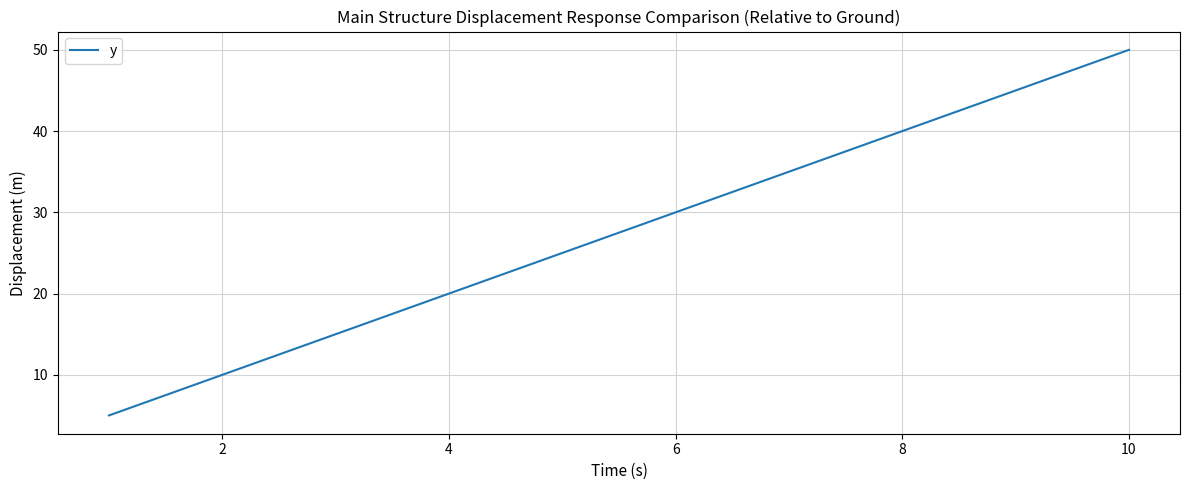

What is the minimum value shown in the chart?

5